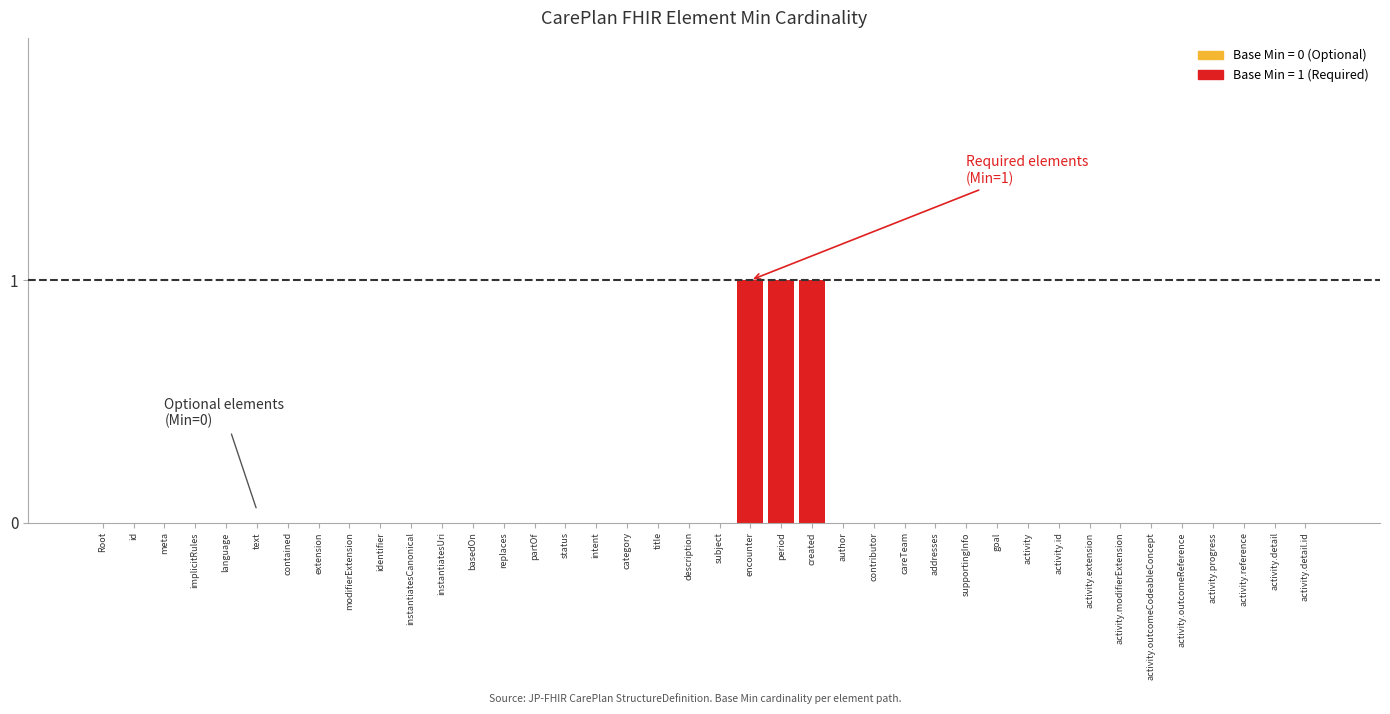

Does the chart contain stacked bars?

No